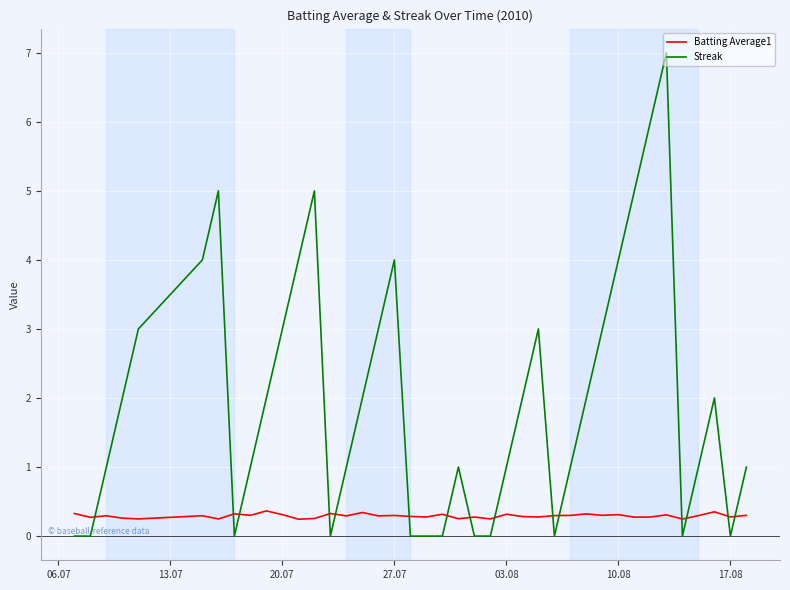

Which series has the widest spread of values?

Streak